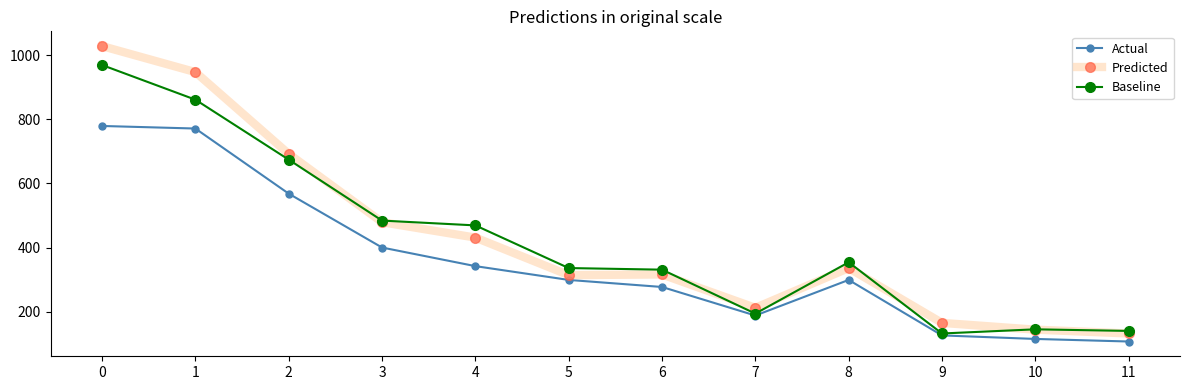

Between 6 and 9, which series saw the biggest shift?

Baseline